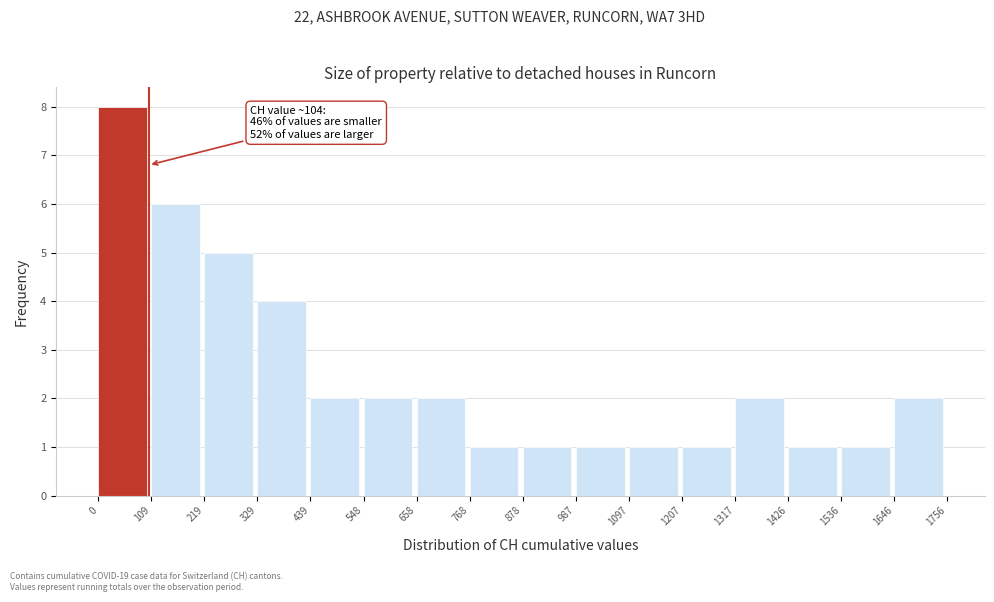

Which range on the x-axis has the tallest bar?

0 to 109